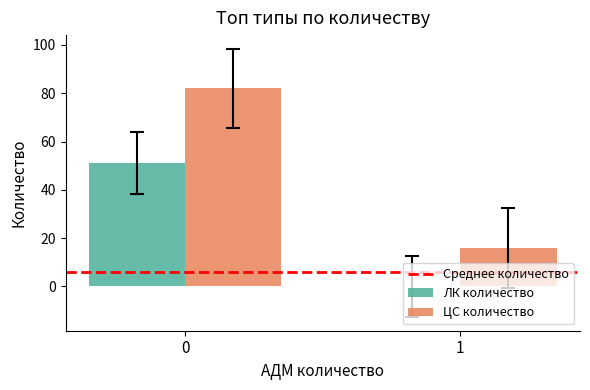

Between 0 and 1, which series saw the biggest shift?

ЦС количество